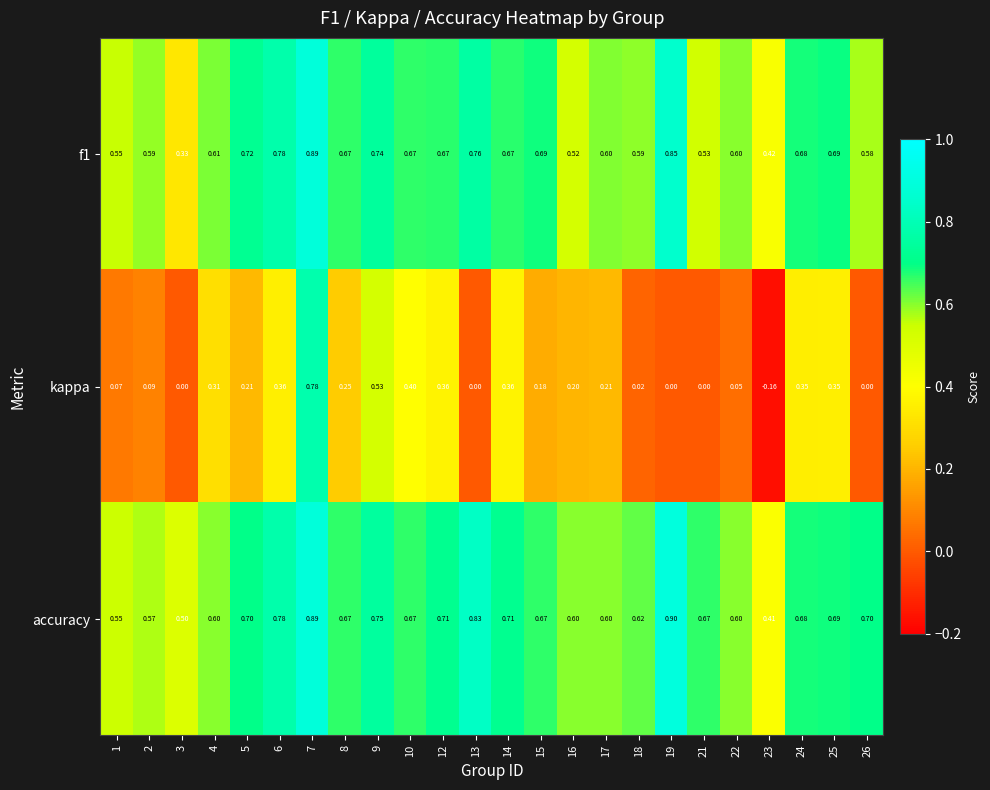

Which series changed the most between 12 and 15?

kappa